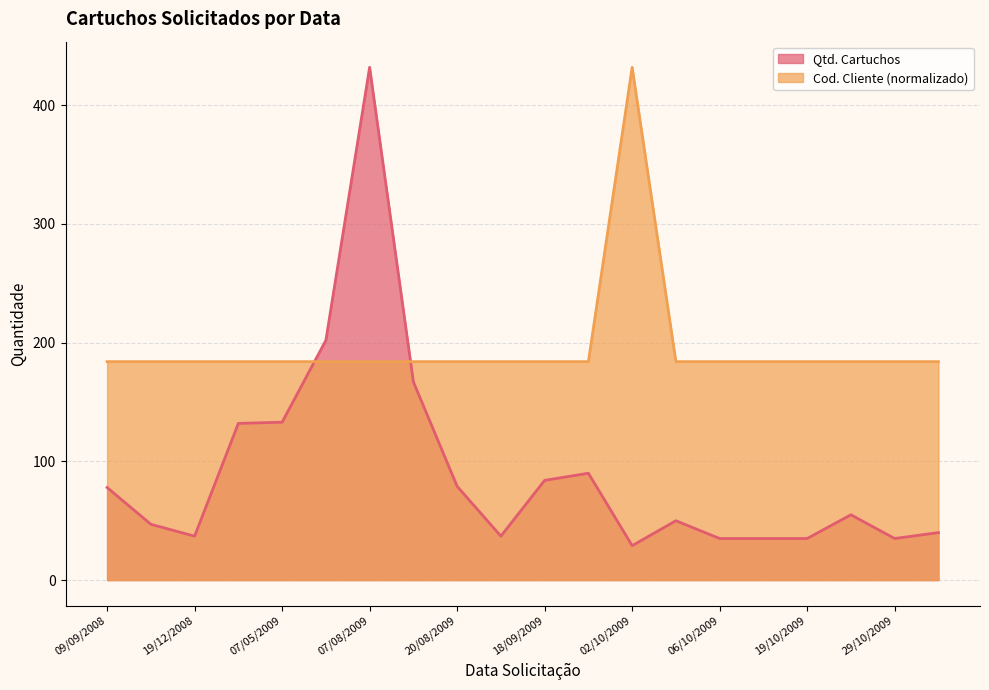

Which series changed the most between 19/08/2009 and 29/10/2009?

Qtd. Cartuchos